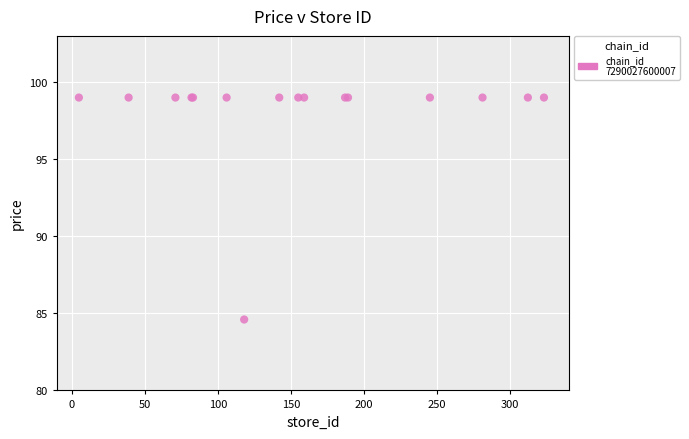

What Y value in the scatter plot is closest to 91?

84.6